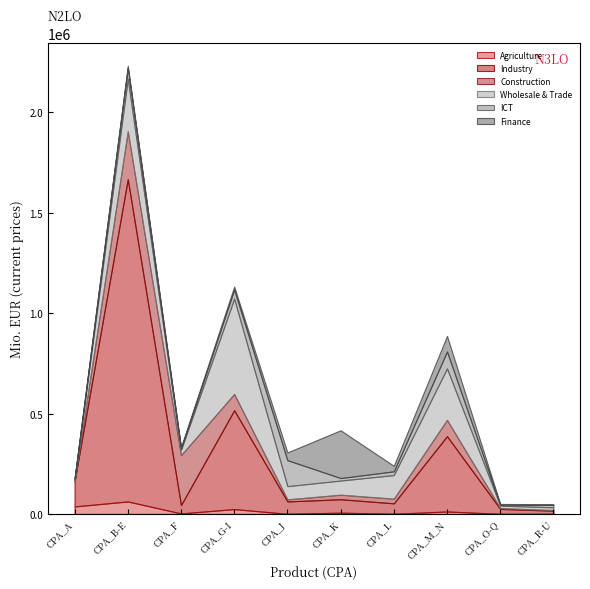

True or false: Wholesale & Trade has more than 1 points higher than both neighbors.

True